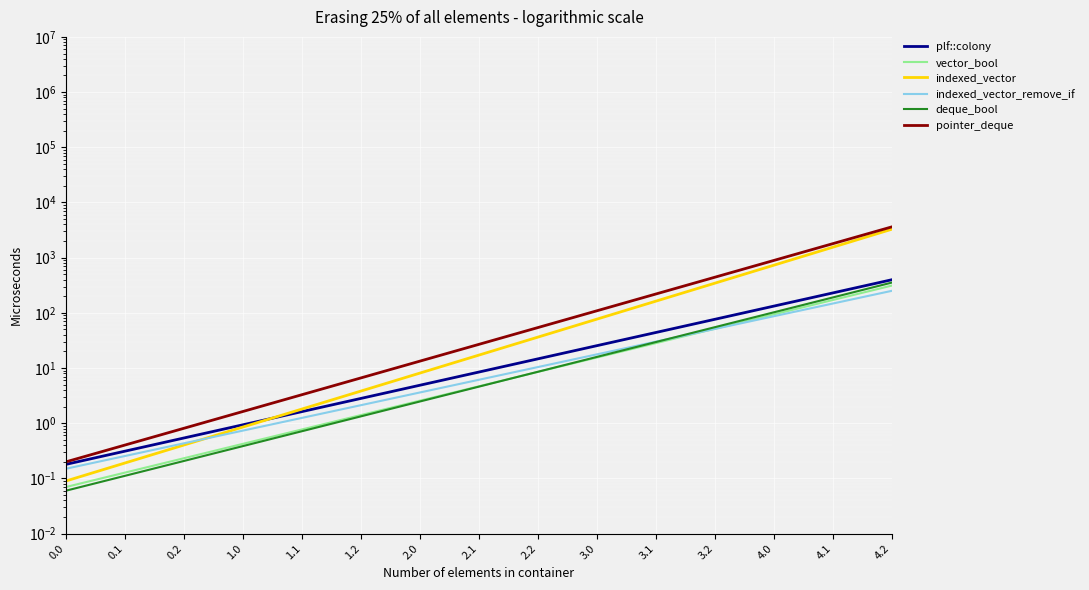

Rank the series by their maximum value, from highest to lowest.

pointer_deque, indexed_vector, plf::colony, deque_bool, vector_bool, indexed_vector_remove_if